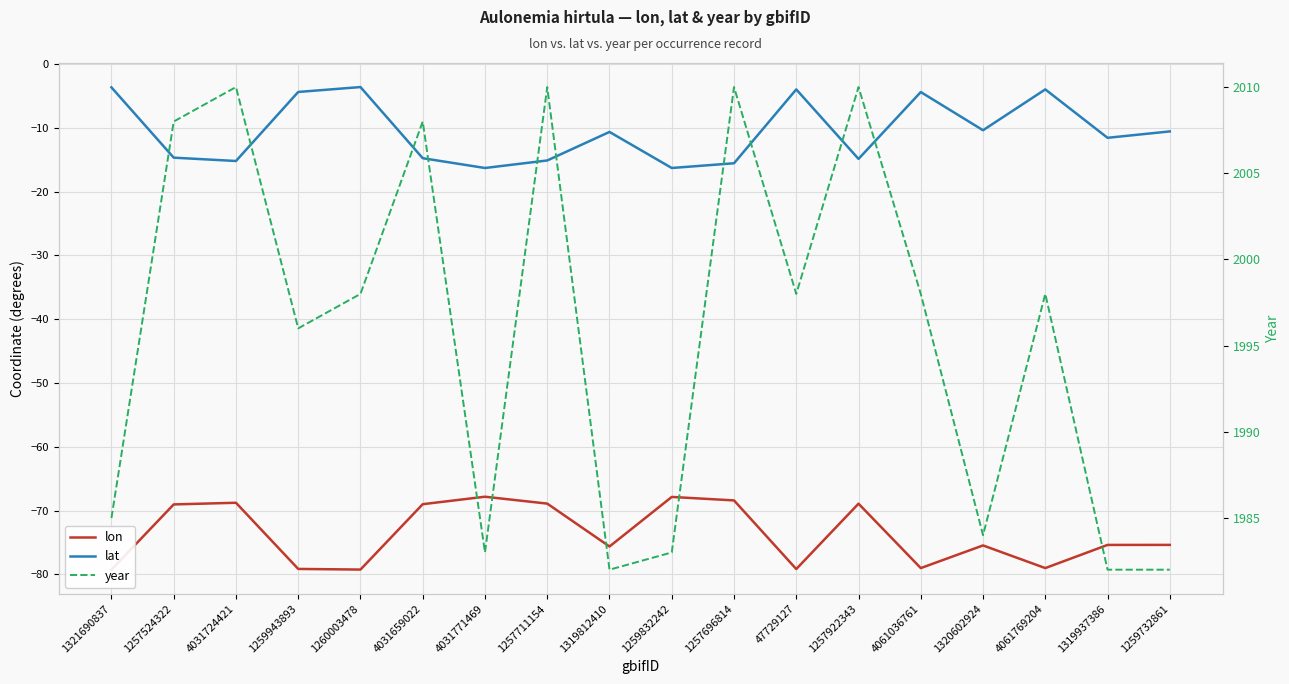

True or false: lat and year intersect in this chart.

False